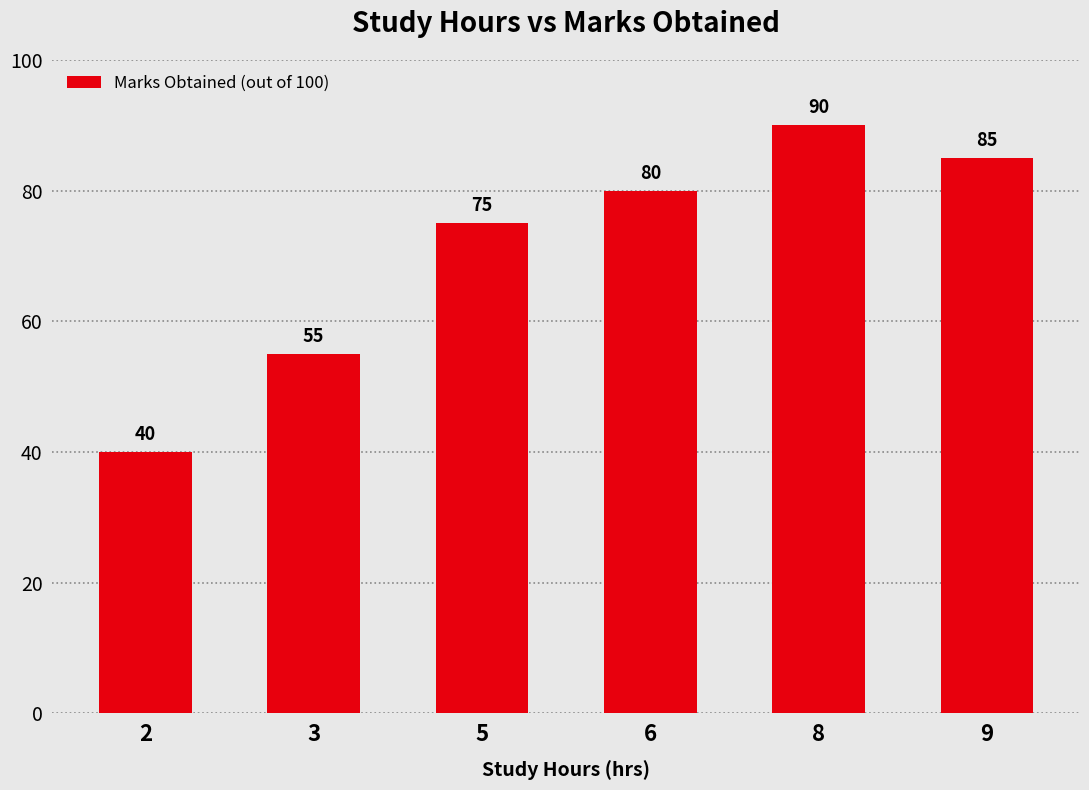

Count the values in the range 55 to 85.

4